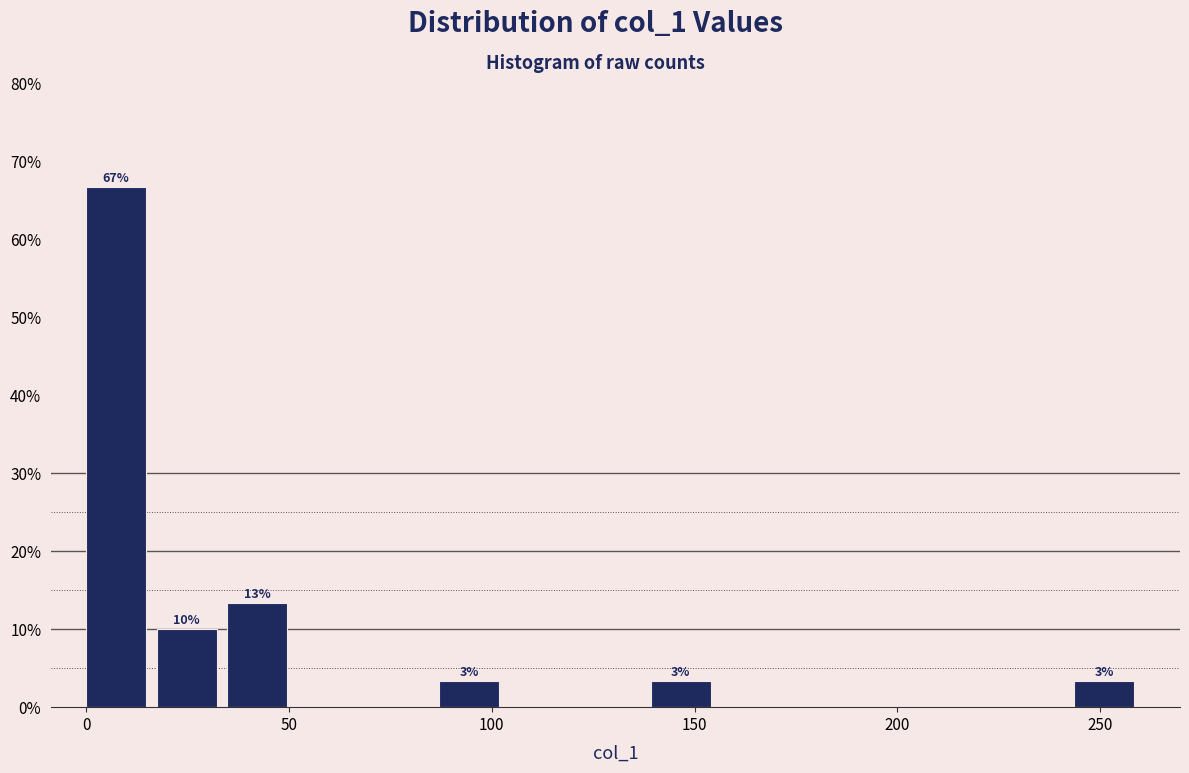

Read against the x-axis, roughly where is the centre of the tallest bar?

5